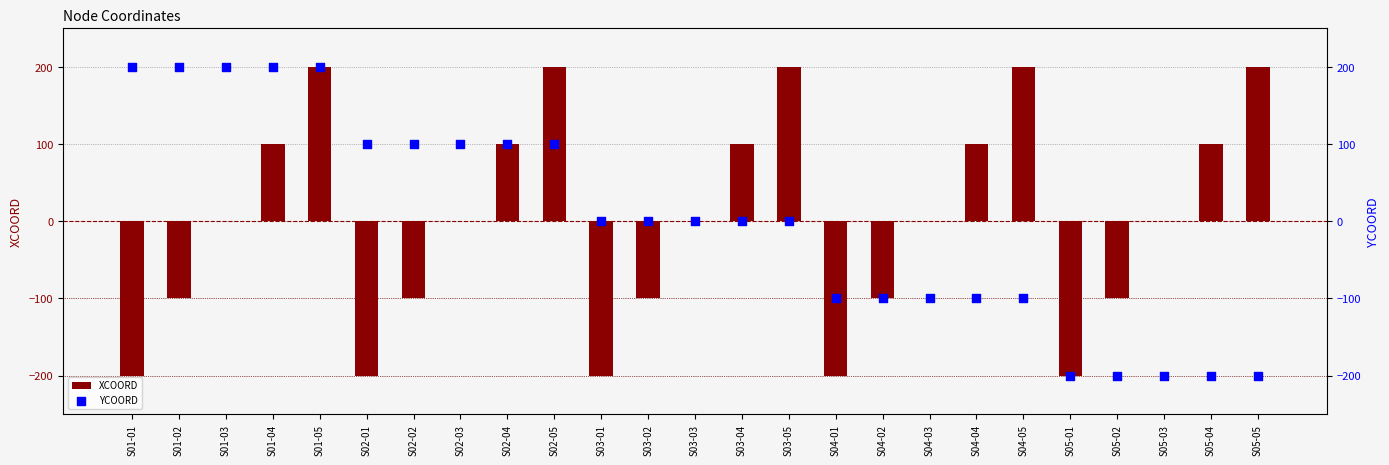

At how many categories does at least one series exceed -126?

24